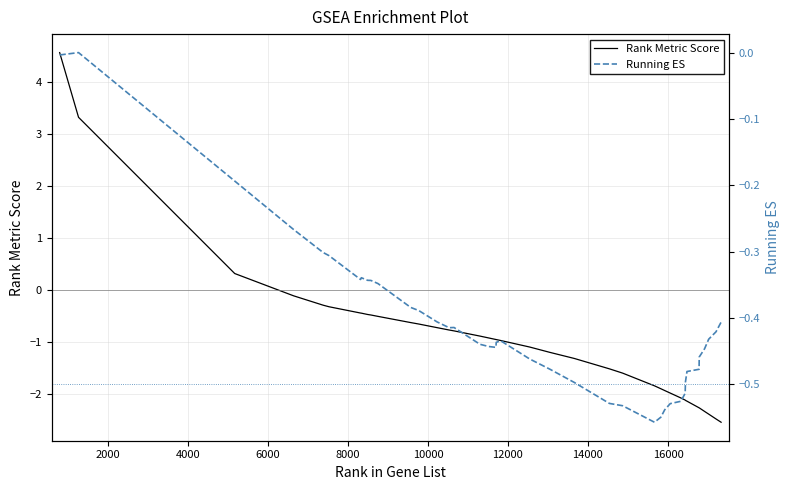

True or false: Running ES has more than 2 points higher than both neighbors.

True